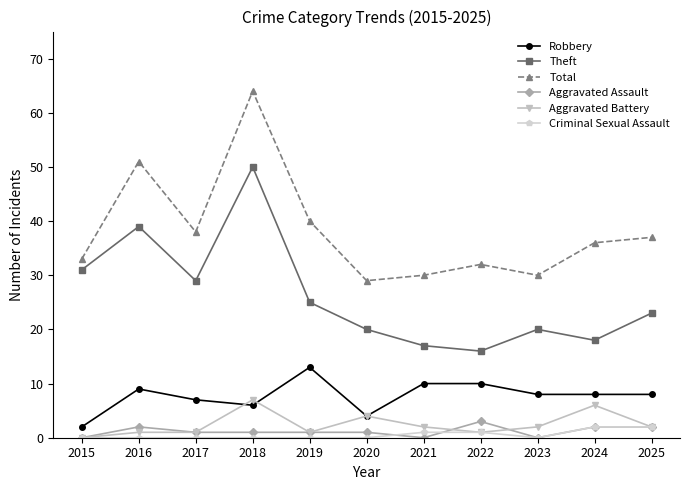

What is the difference between the highest and lowest values at 2019?

40